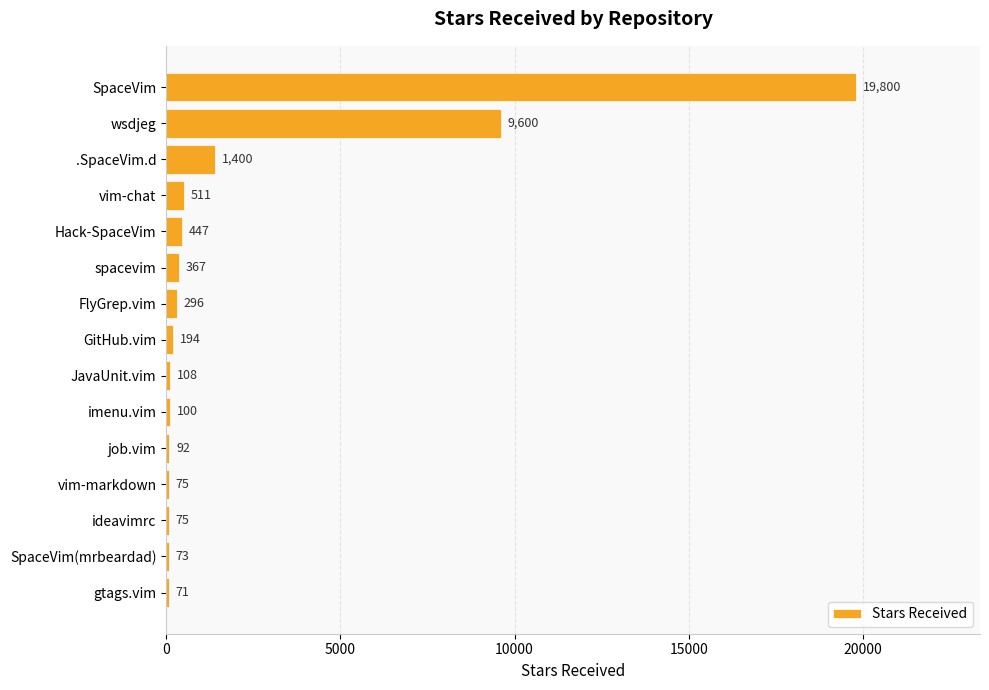

What is the smallest value displayed?

71